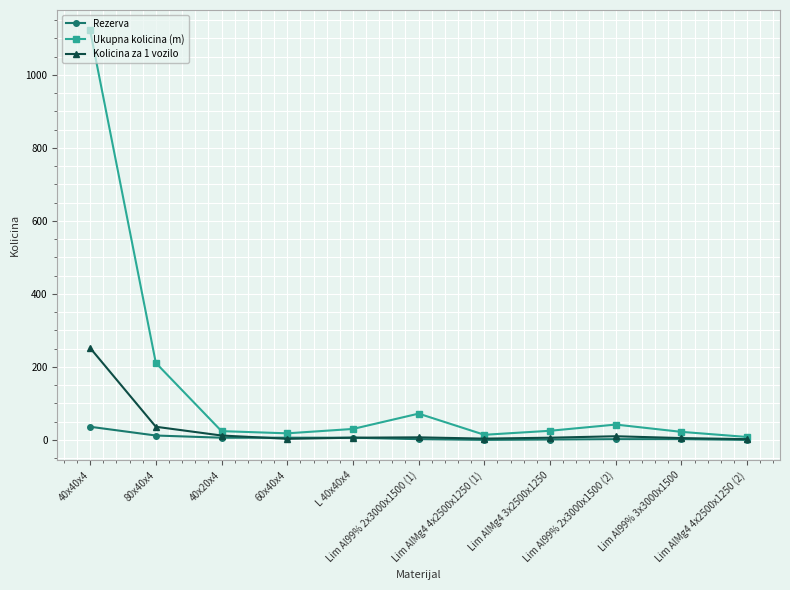

What is the label of the 2nd point from the right?

Lim Al99% 3x3000x1500